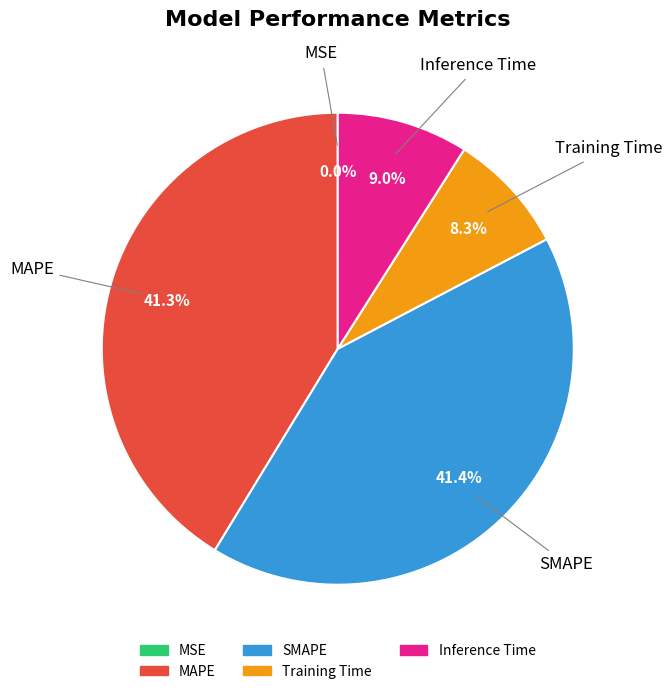

To the nearest percent, what portion does Inference Time represent?

9%